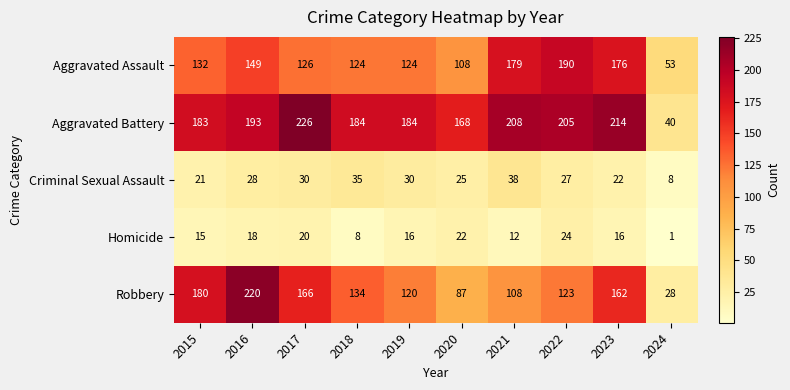

Is the value of Aggravated Assault at 2022 greater than the value of Homicide at 2021?

Yes